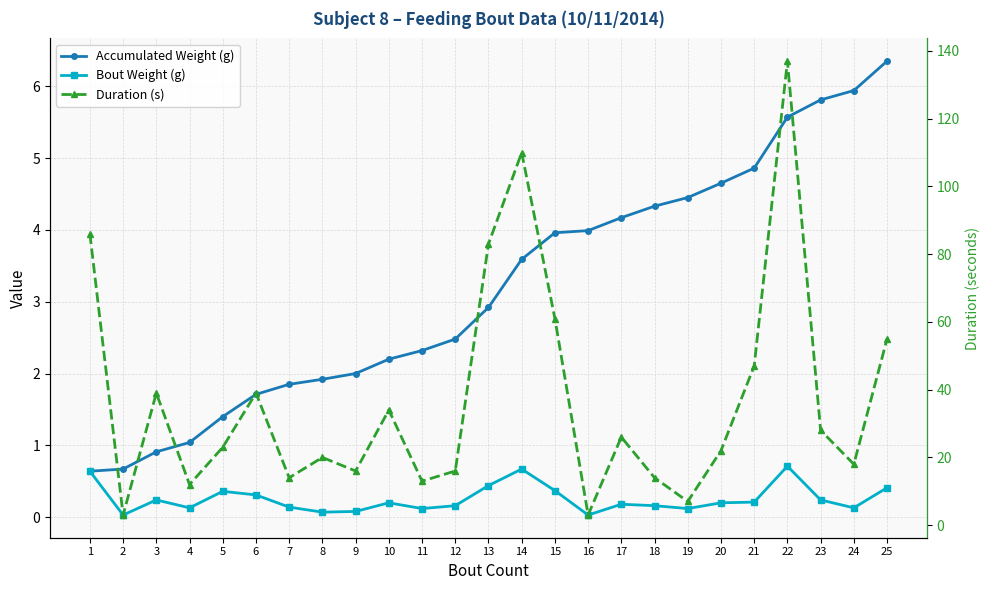

True or false: Accumulated Weight (g) and Bout Weight (g) cross at least once.

False